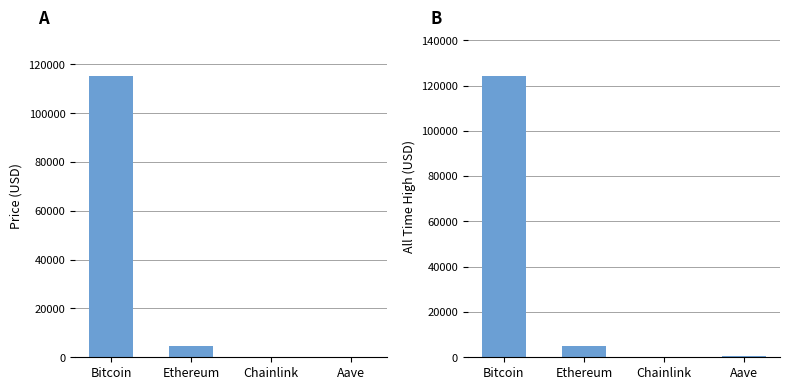

Is the value of allTimeHigh at Ethereum greater than the value of price at Chainlink?

Yes